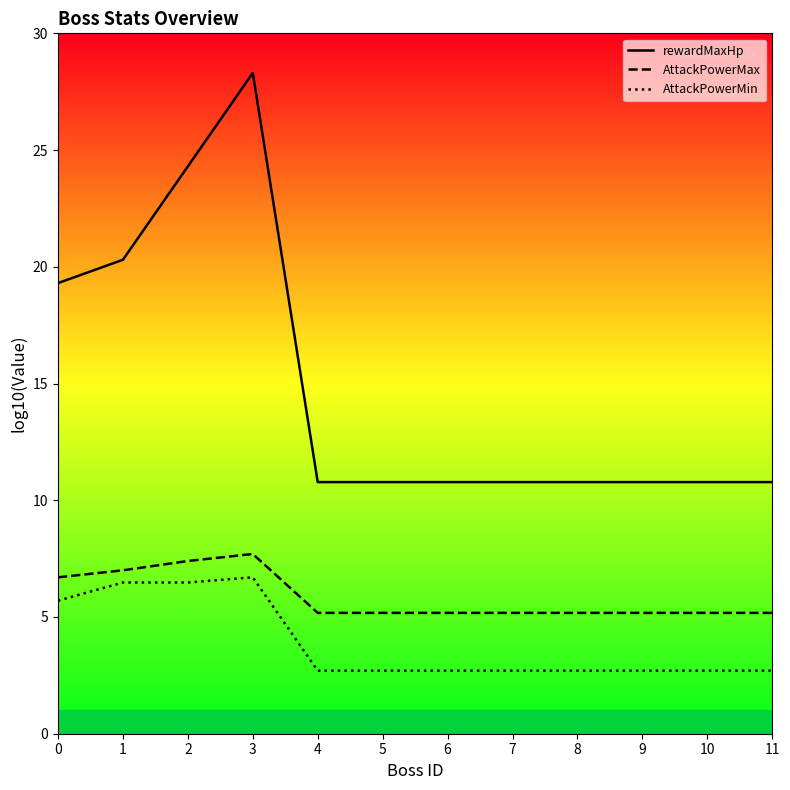

Read the AttackPowerMin value at 0.

5.7